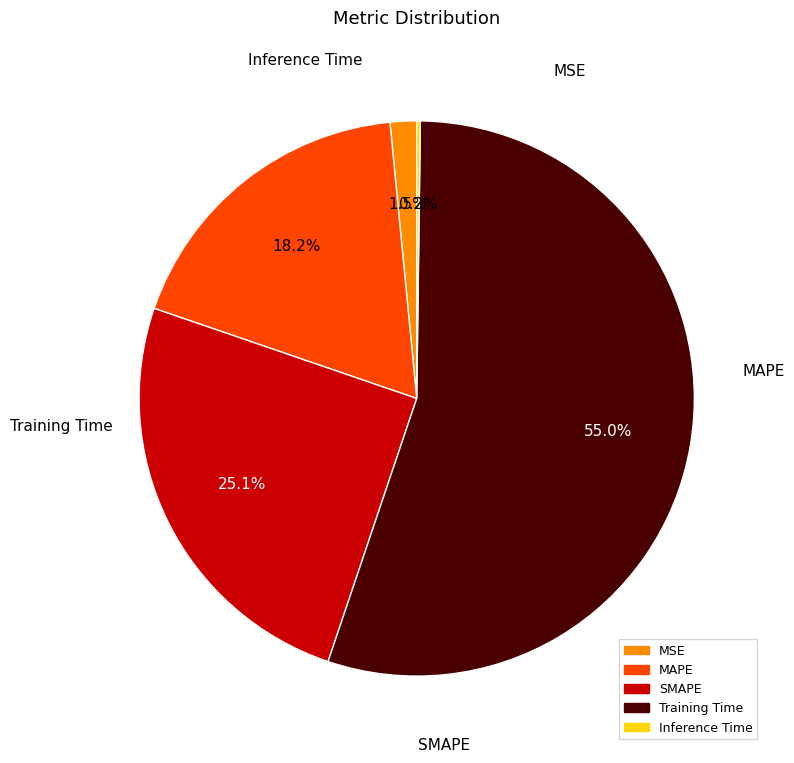

To the nearest percent, what portion does Training Time represent?

55%